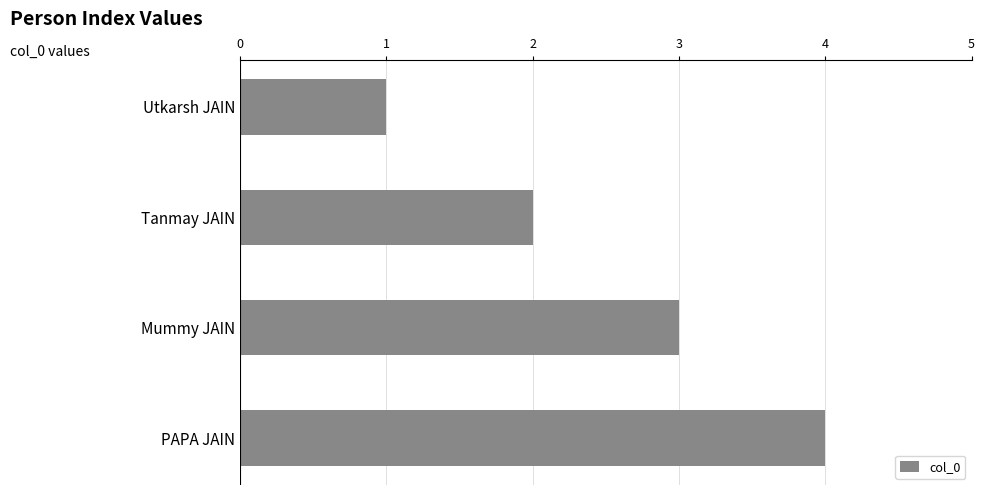

Does the chart contain stacked bars?

No